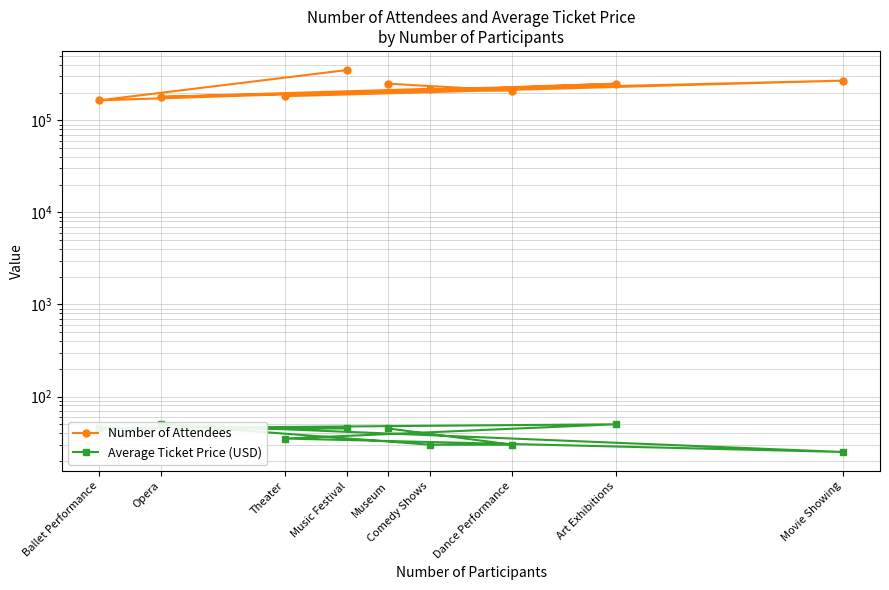

At which label does Number of Attendees first exceed 220000?

Music Festival